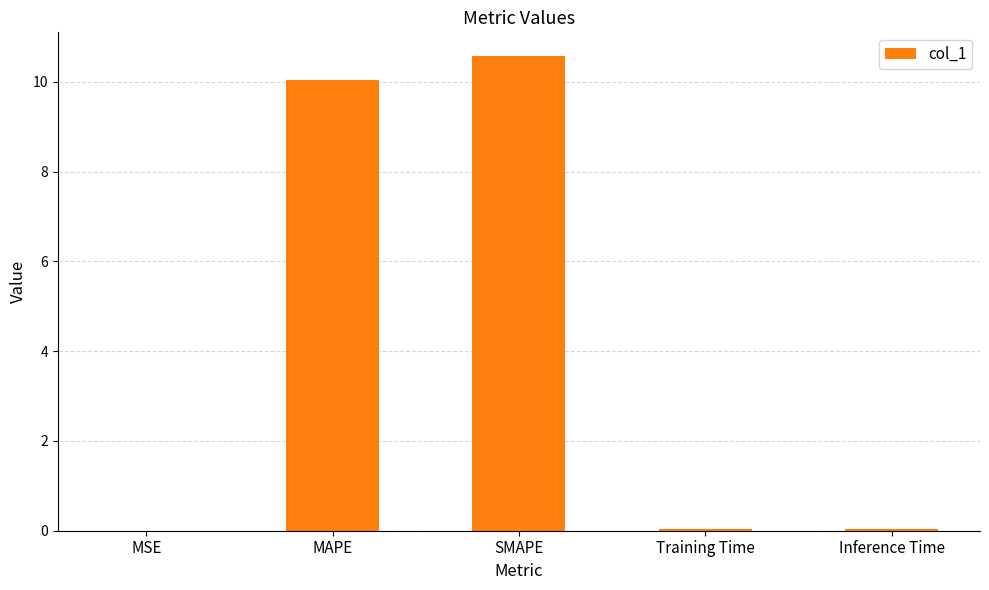

Is it true that the value at Training Time is 0.0?

True